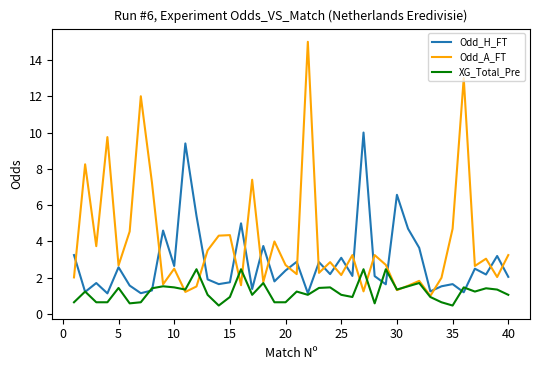

Does the chart display data point markers on the line(s)?

No